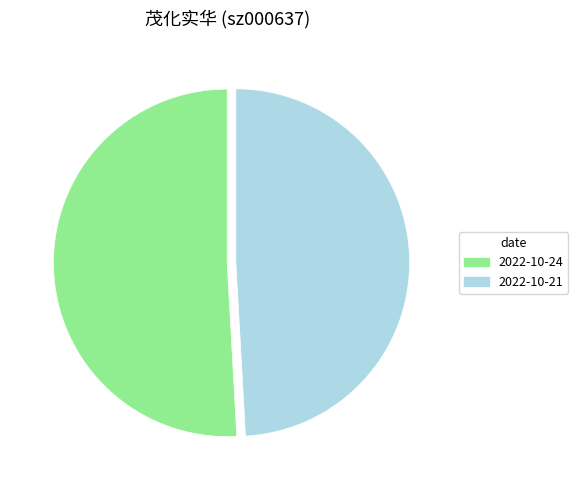

Does any single category account for the majority?

Yes